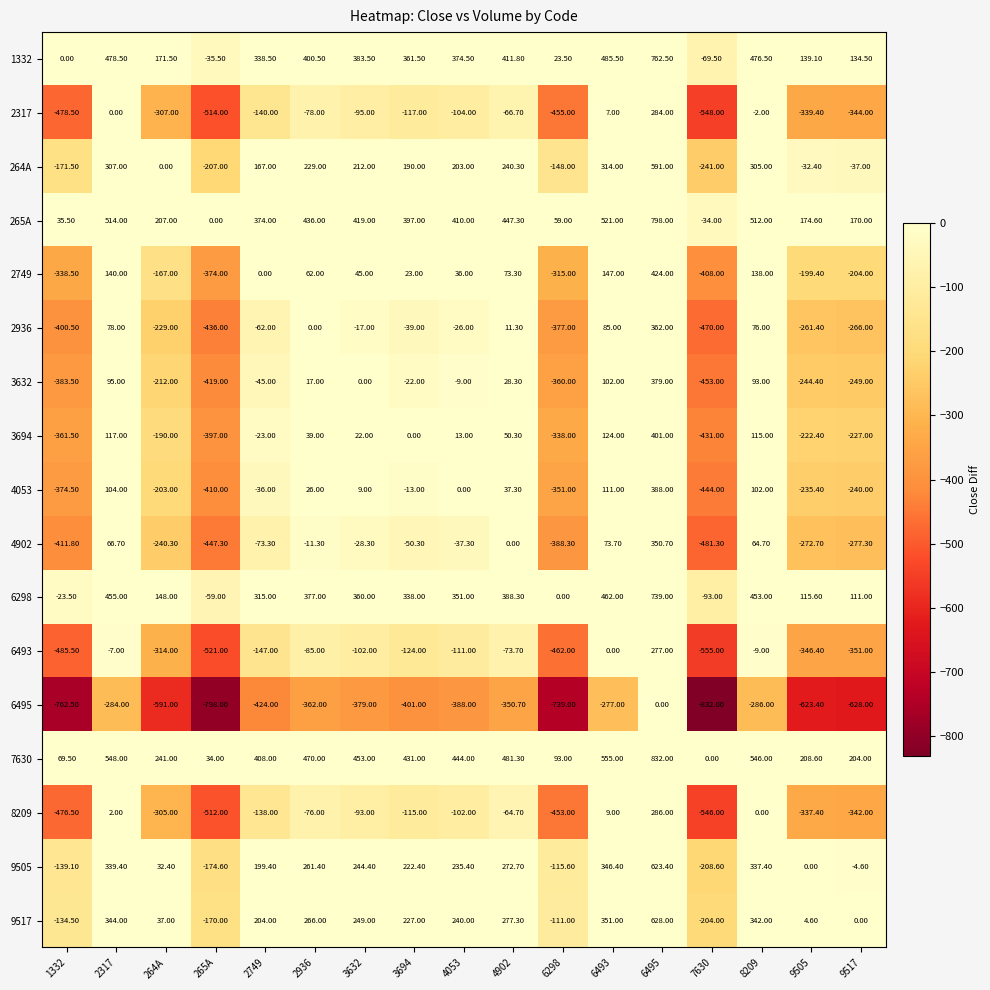

What is the spread (max minus min) of values at 3694?

832.0